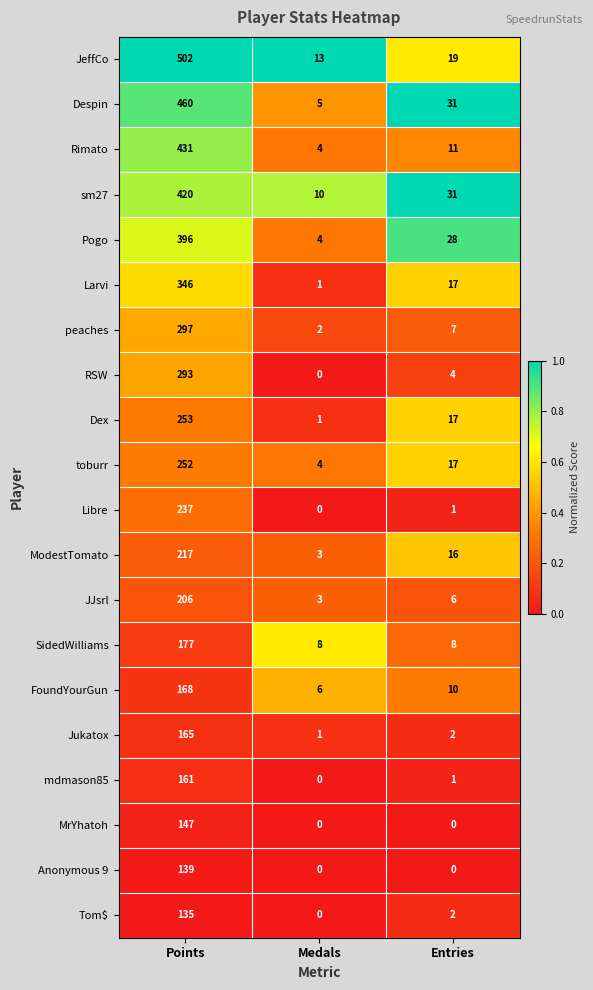

The value of Despin at Points is 648. True or false?

False